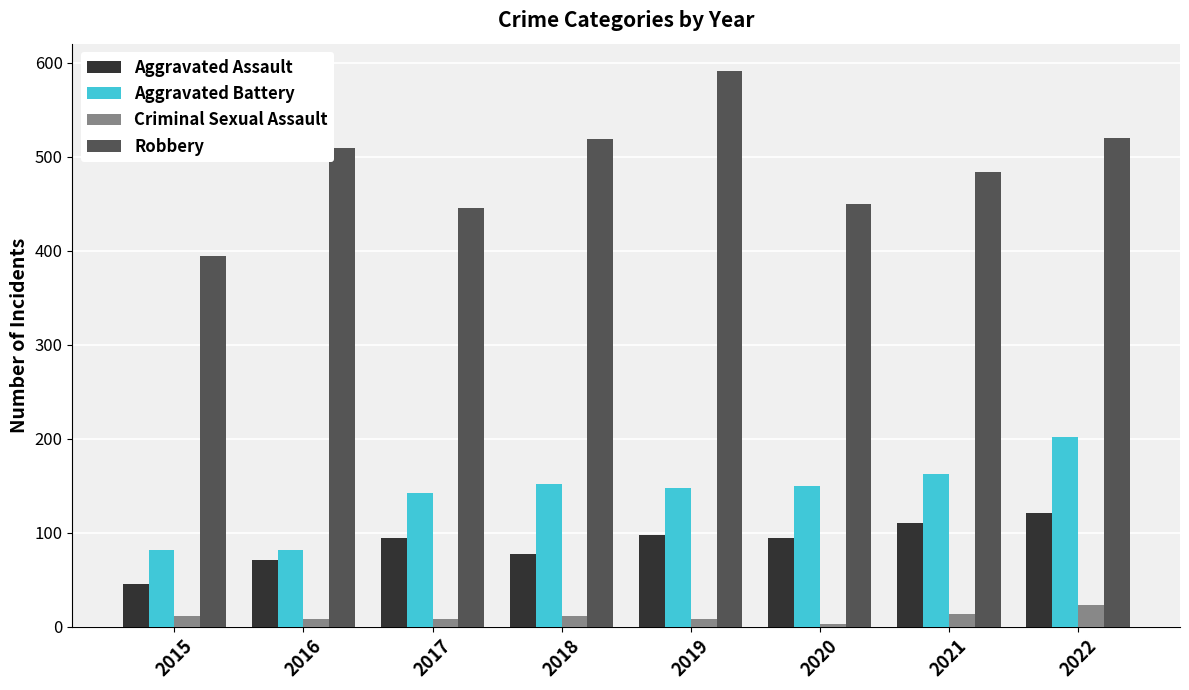

At which label does Aggravated Assault reach its peak?

2022